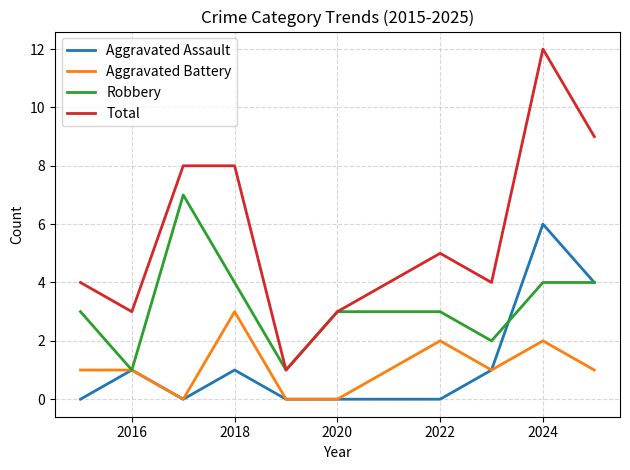

Which series has the largest range (max minus min)?

Total